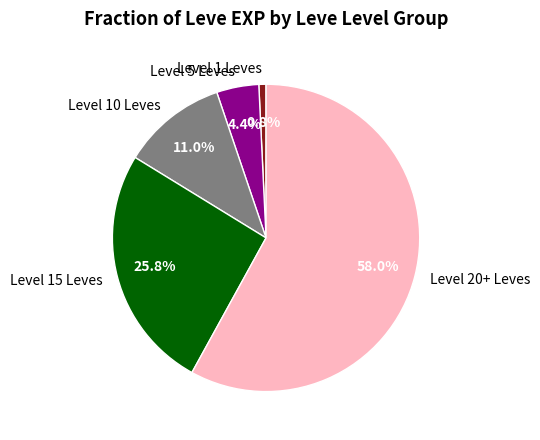

What percentage is NOT represented by Level 5 Leves?

95.6%